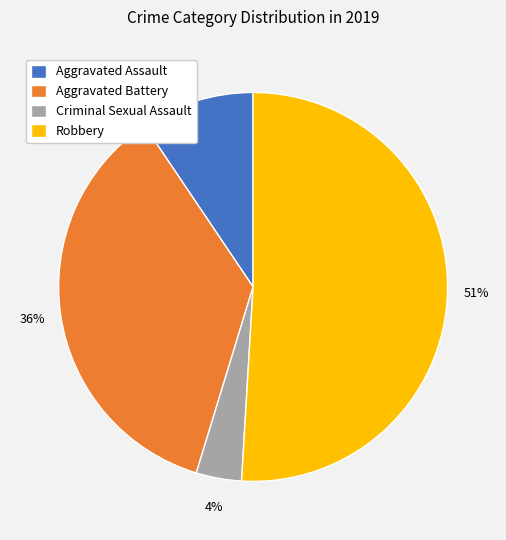

To the nearest percent, what is the average slice percentage?

25%